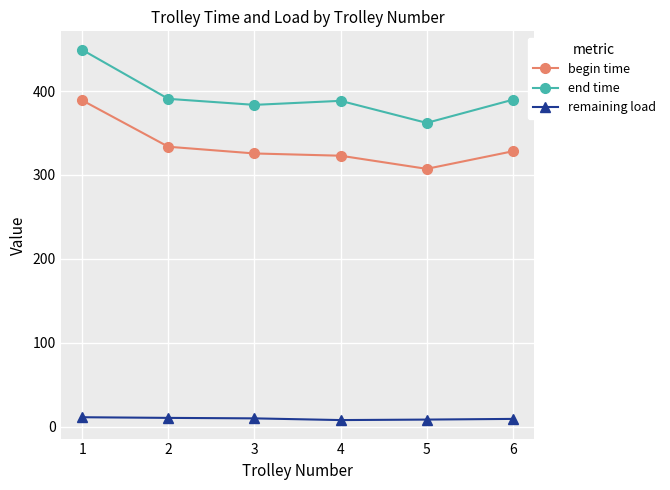

List the series in order of their overall mean, lowest first.

remaining load, begin time, end time